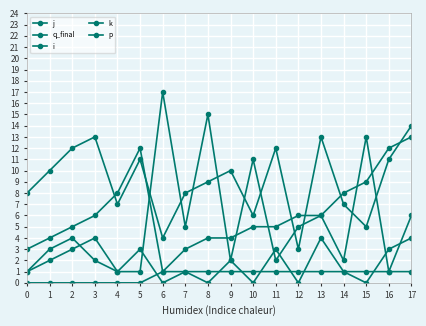

Is this an area chart (filled region under the line)?

No